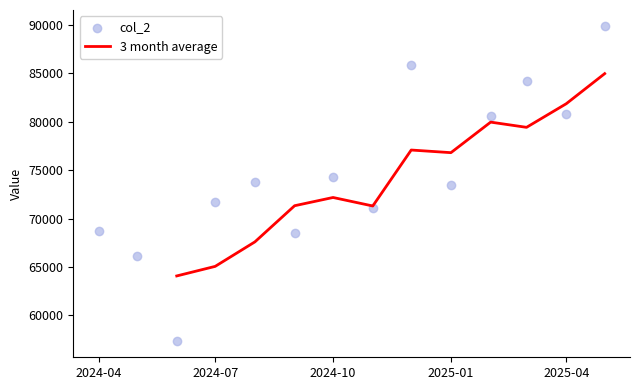

What is the minimum value for 3 month average?

64072.3